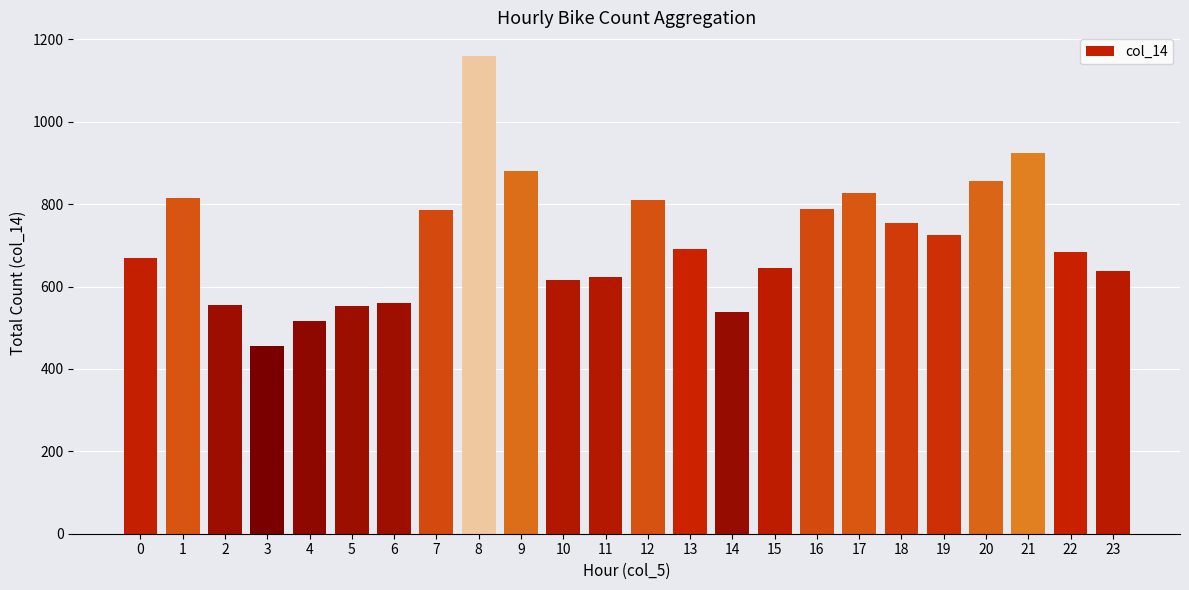

The value at 2 is 804. True or false?

False